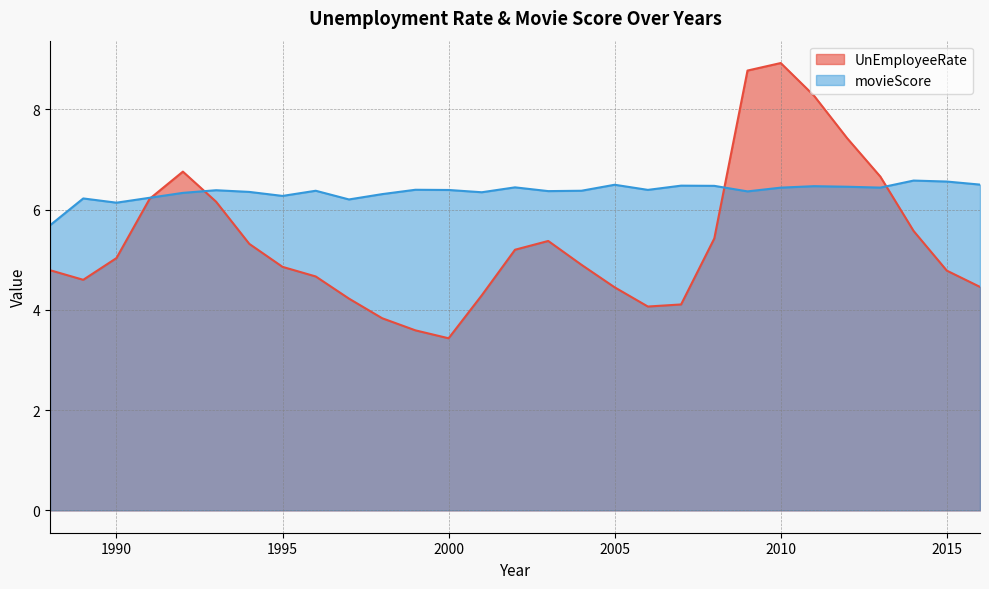

How many movieScore values are between 6 and 7?

28